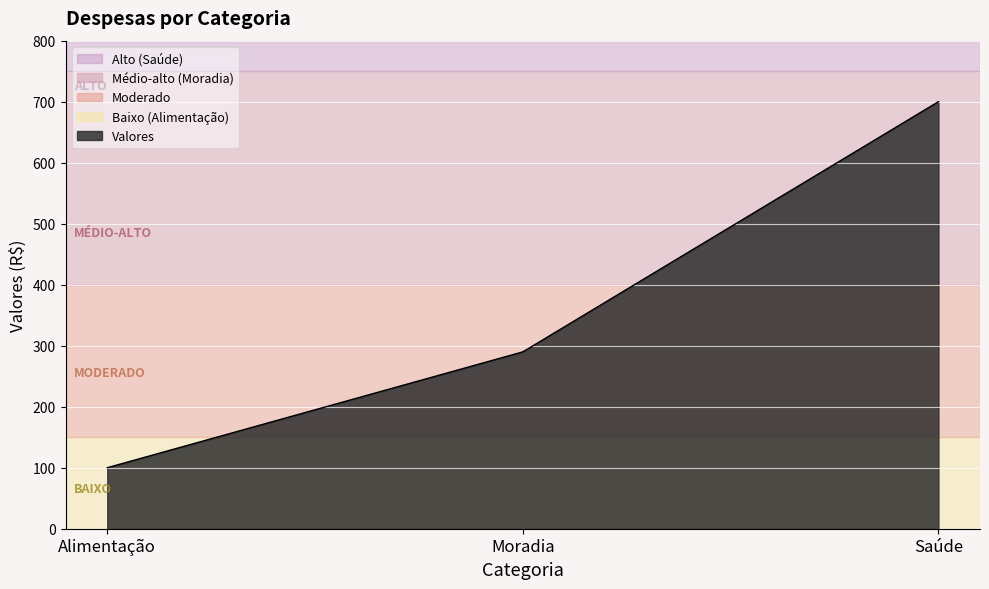

What is the difference between the maximum and minimum values?

600.0